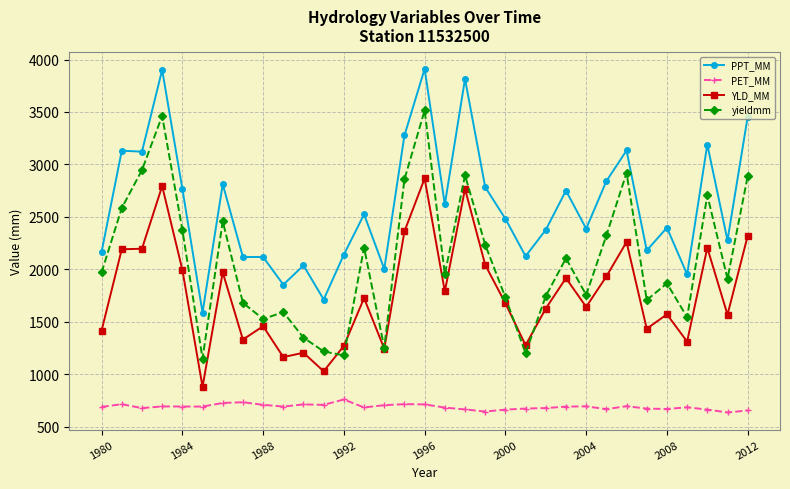

Which series has the largest total across all categories?

PPT_MM